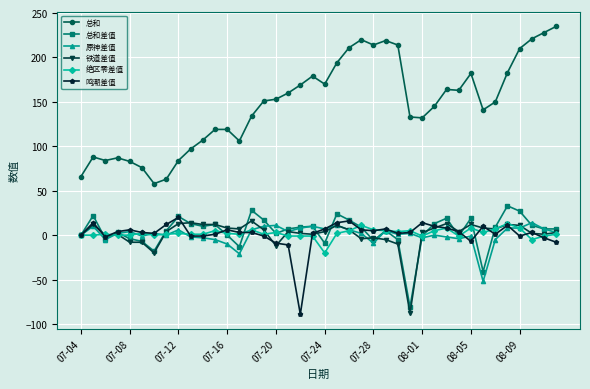

What is the smallest value displayed?

-89